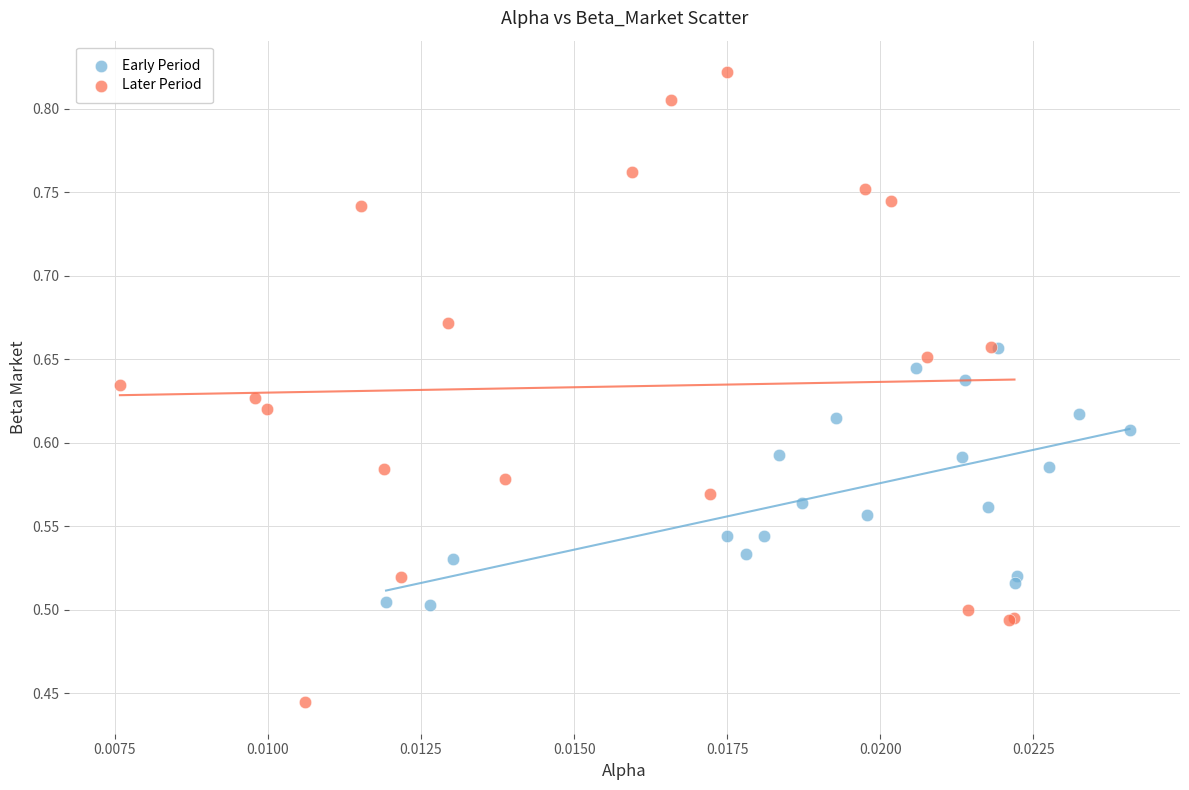

Which series contains the lowest Y value?

Later Period